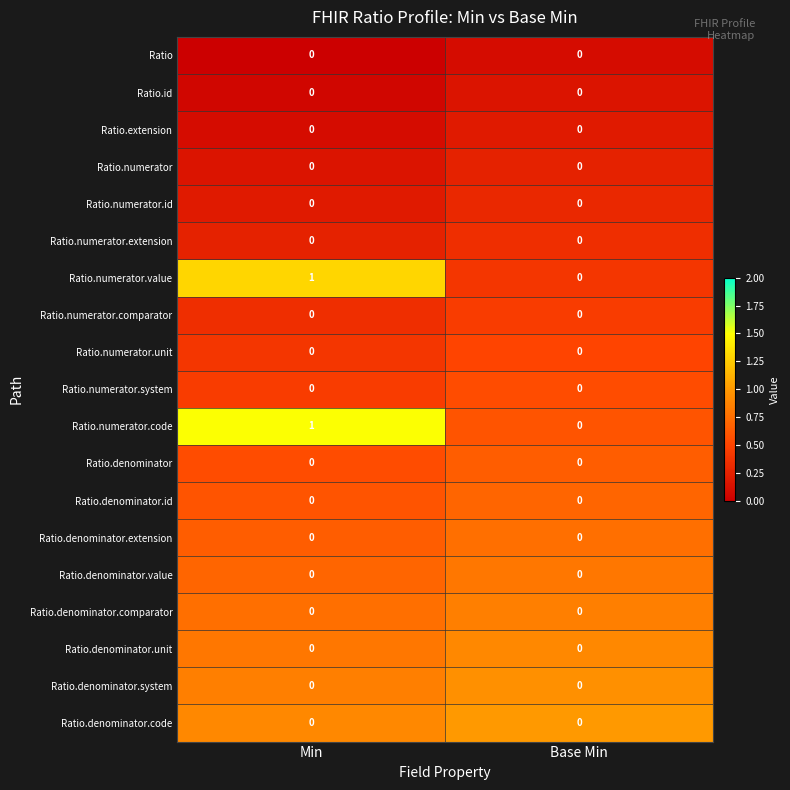

What is the difference between the highest and lowest values at Min?

1